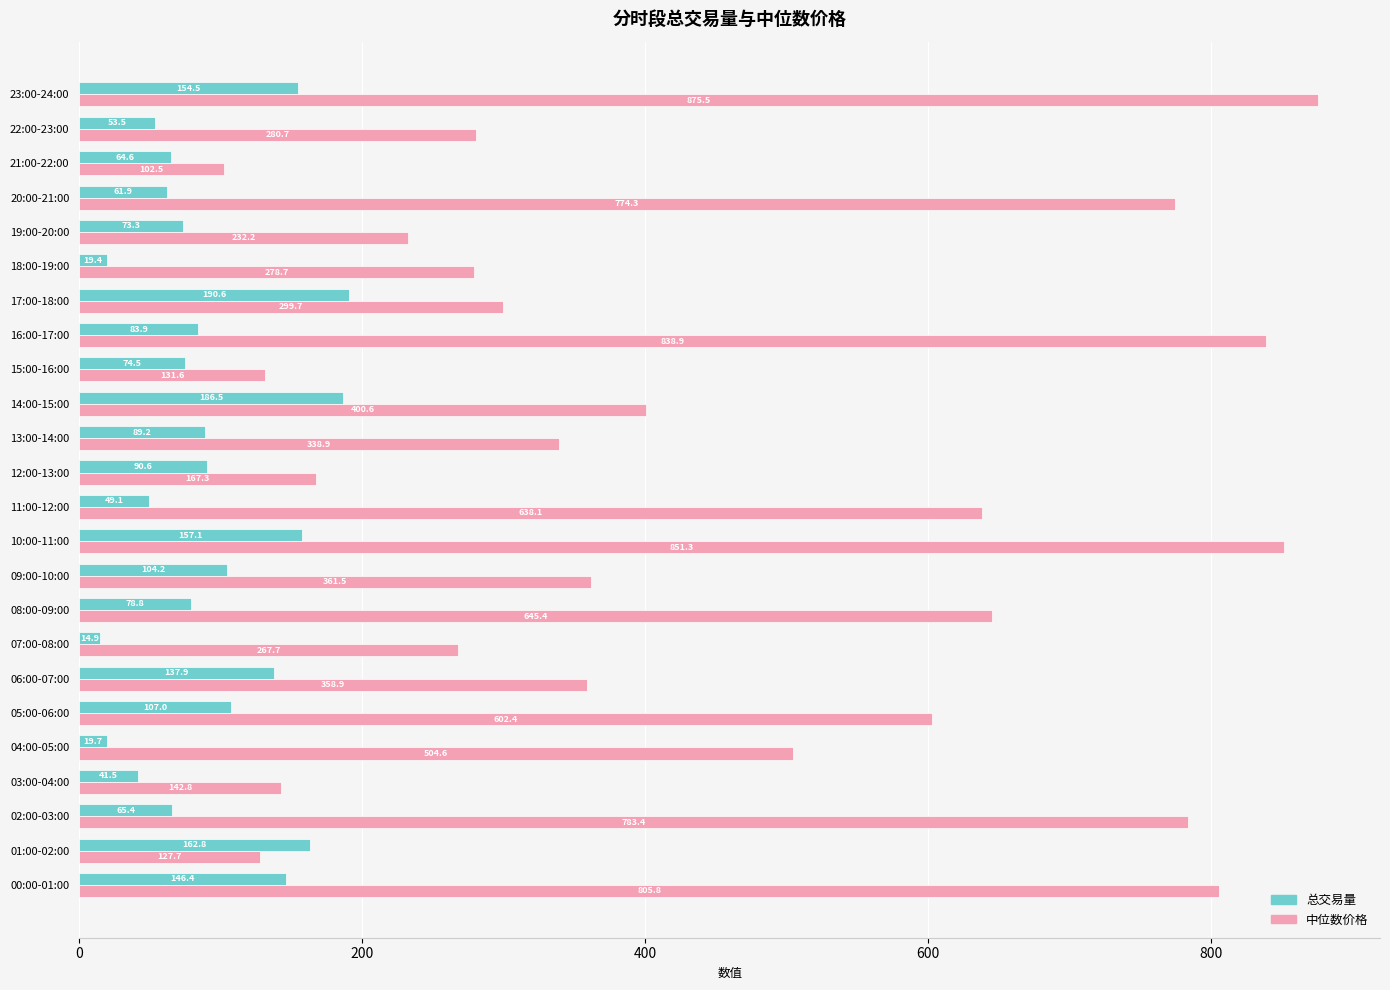

True or false: 总交易量 has a value of 89.2 at 13:00-14:00.

True